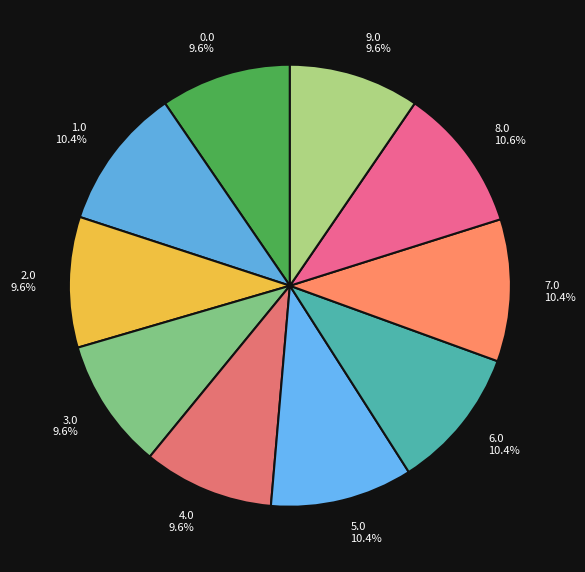

What percentage do 7.0 and 0.0 together represent?

20.0%